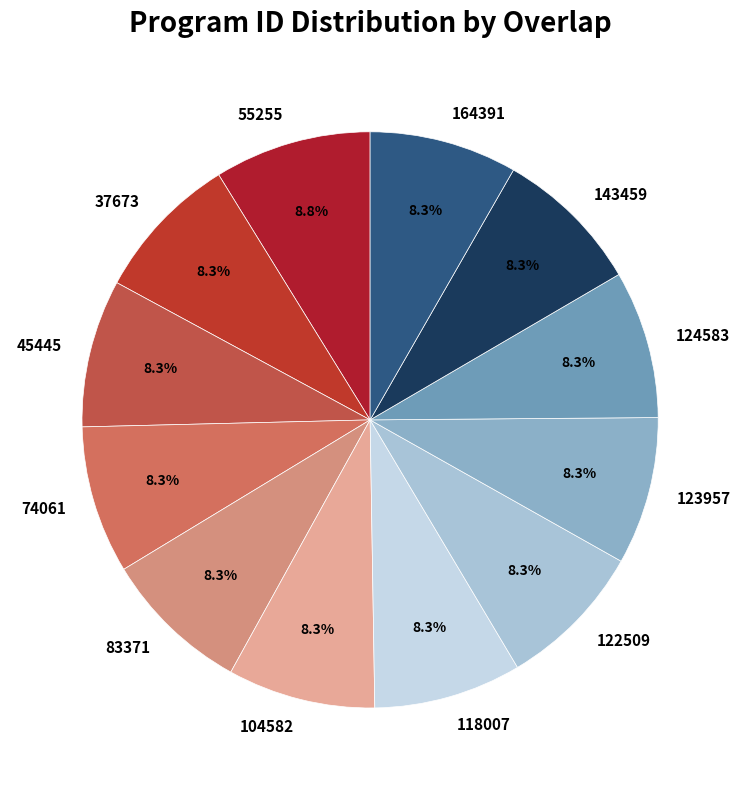

Count the number of slices in the pie.

12